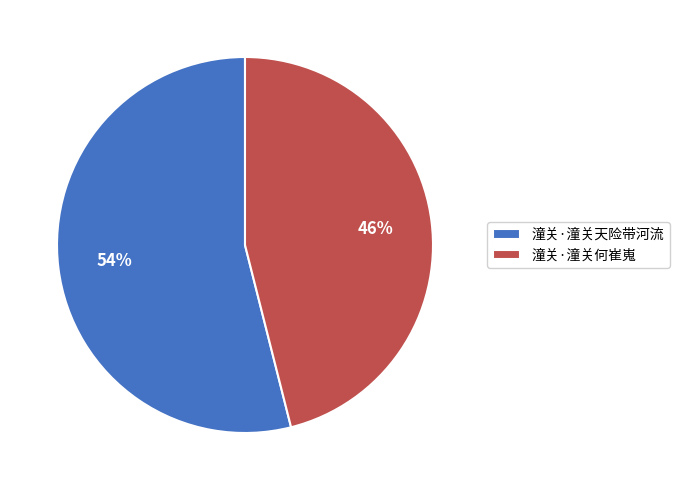

Combined, do 潼关·潼关何崔嵬 and 潼关·潼关天险带河流 account for over 50%?

Yes